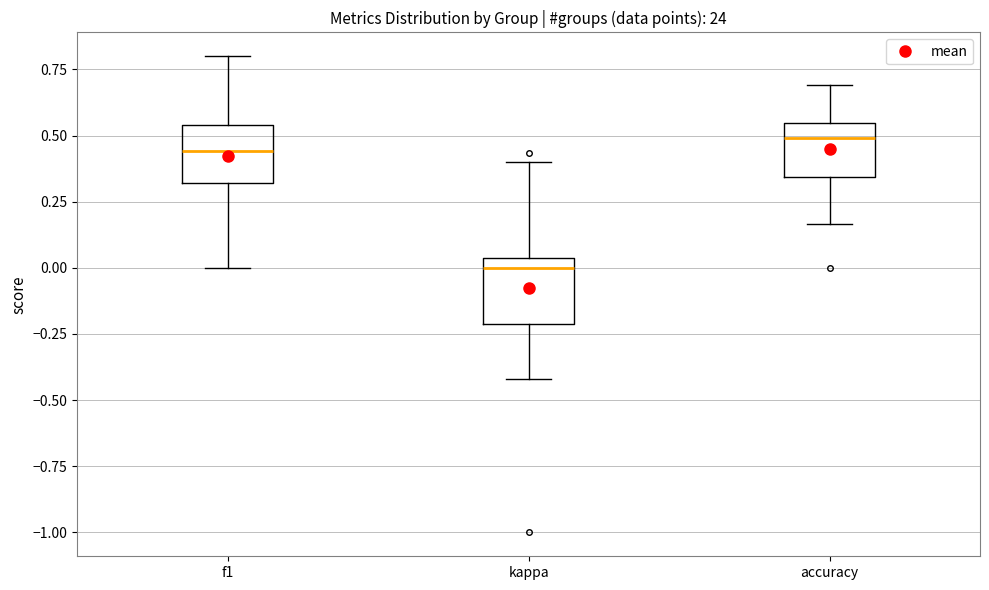

Reading left to right, transcribe this box plot: for each box, give where its median line is, the range the box spans, and where its two whiskers end, as read against the y-axis. The values are not printed on the chart, so give them approximately, as read against the axis.

f1: median 0.45, box 0.30 to 0.55, whiskers 0.00 to 0.80
kappa: median 0.00, box -0.20 to 0.05, whiskers -0.40 to 0.40
accuracy: median 0.50, box 0.35 to 0.55, whiskers 0.15 to 0.70